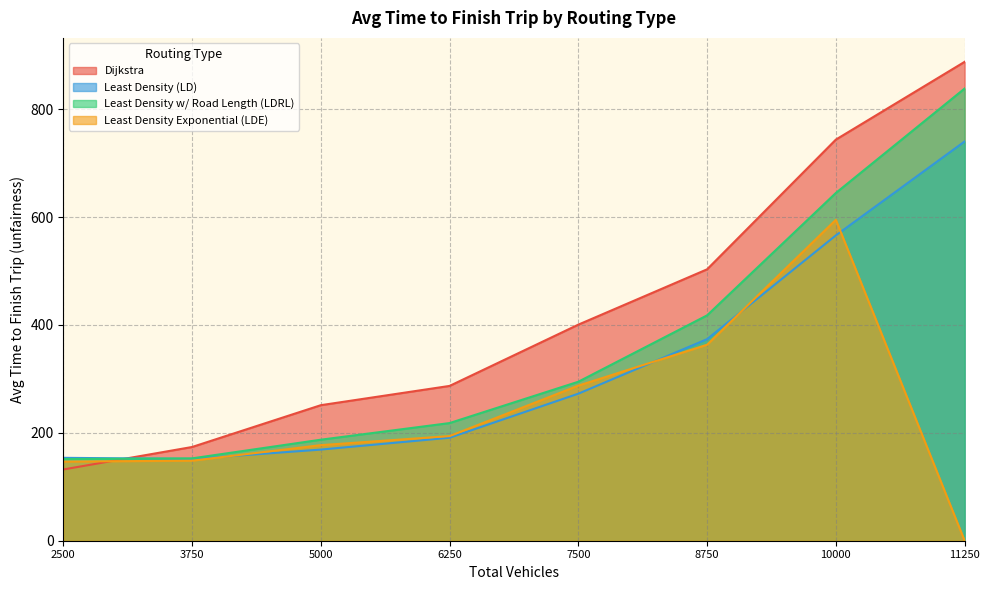

Rank the categories by Least Density Exponential (LDE) value from highest to lowest.

10000, 8750, 7500, 6250, 5000, 3750, 2500, 11250